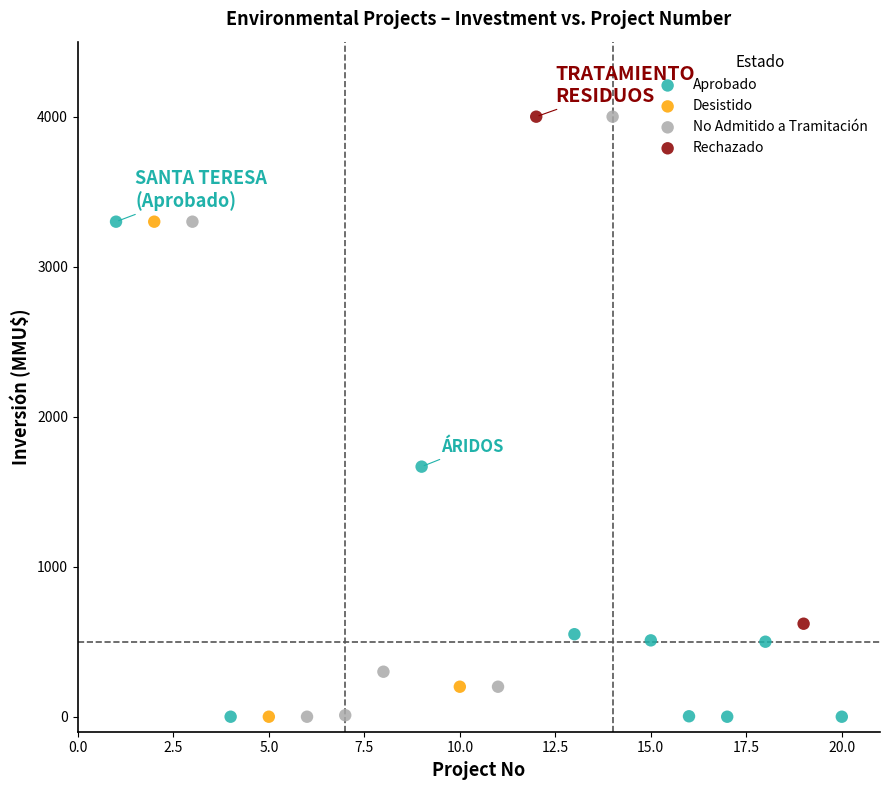

What are all the series names shown in the legend?

Aprobado, Desistido, No Admitido a Tramitación, Rechazado